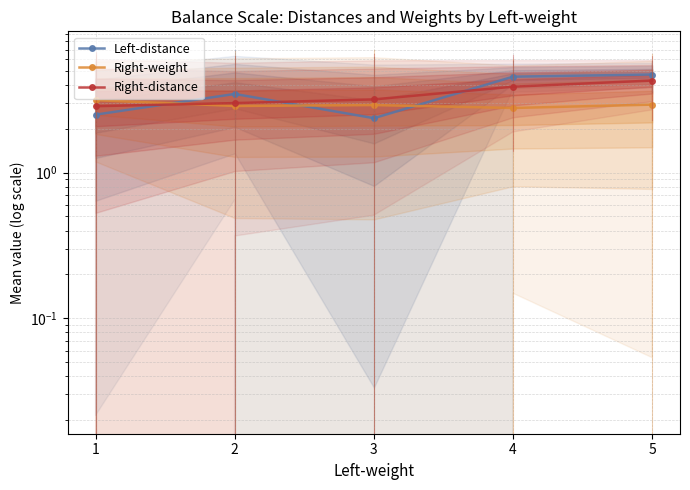

The value of Right-weight at 3 is 2.9. True or false?

True